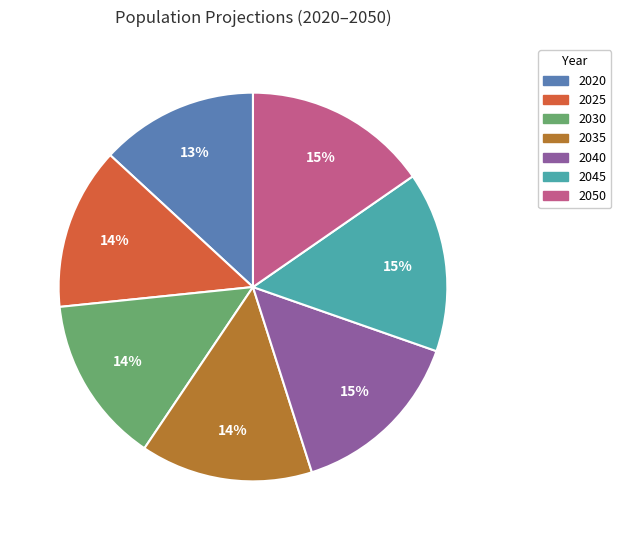

Is there any slice that represents more than half of the pie?

No